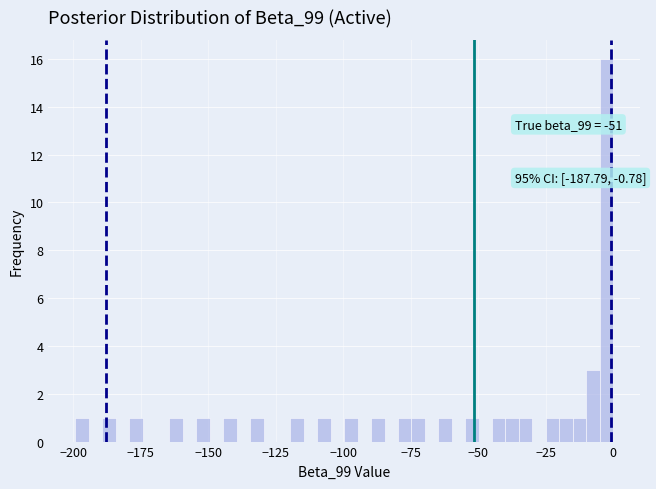

Around what value on the x-axis is the tallest bar? Give the approximate position of its centre, as read against the axis.

0